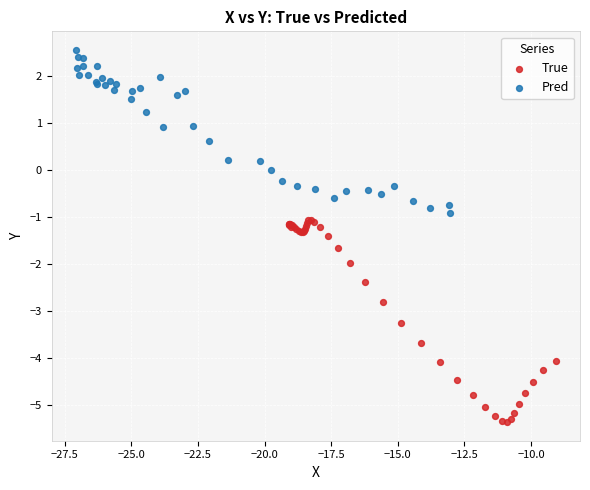

Which series has the widest spread of Y values?

True